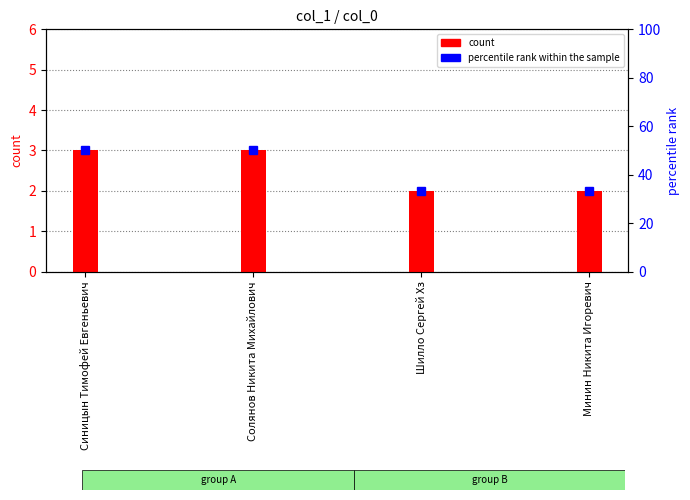

Reading left to right, extract all data points from this chart.

count: 3.0	3.0	2.0	2.0
percentile rank within the sample: 50.0	50.0	33.3	33.3